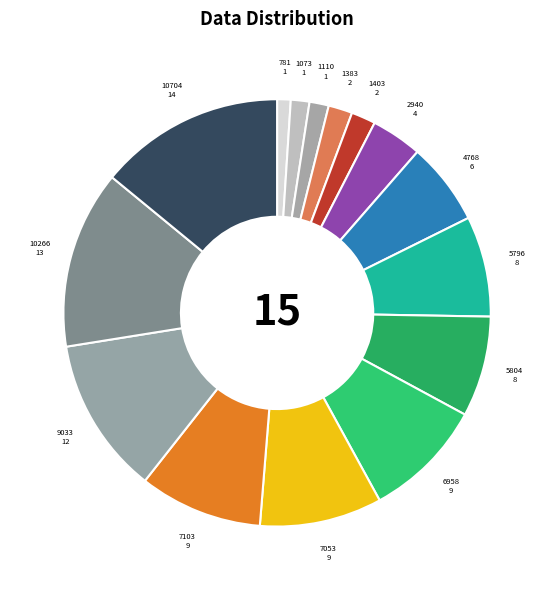

Rank the categories by value from highest to lowest.

10704, 10266, 9033, 7103, 7053, 6958, 5804, 5796, 4768, 2940, 1403, 1383, 1110, 1073, 781